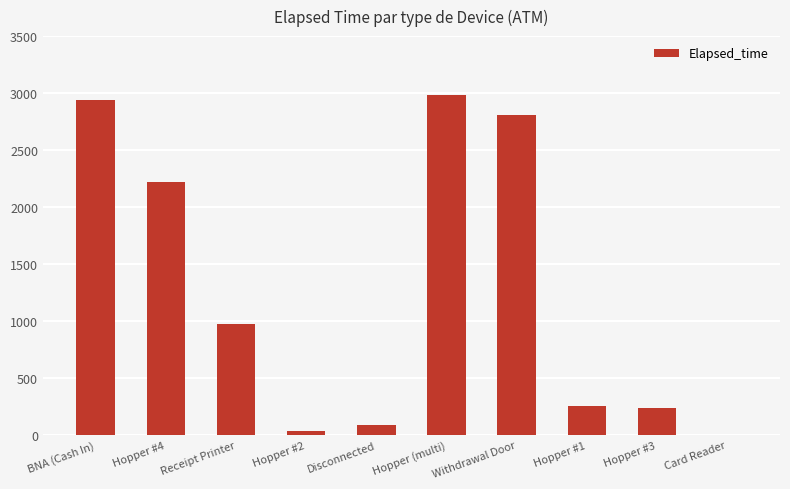

Where is the data nearest to the value 1492?

Receipt Printer